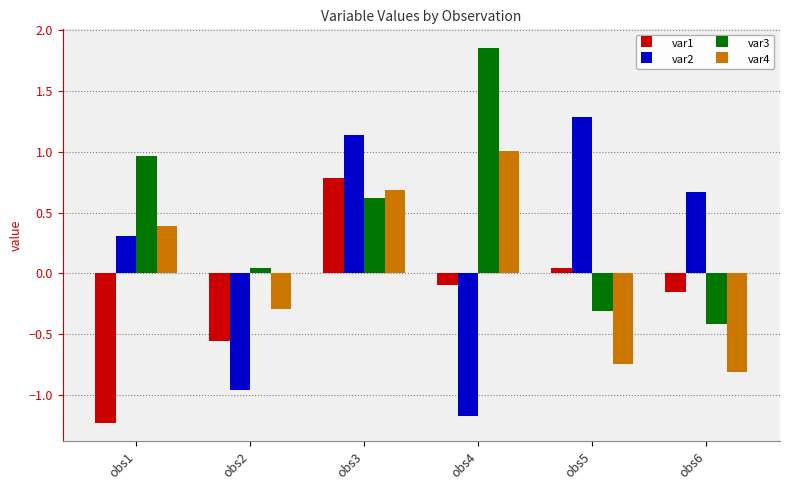

Rank the categories by var1 value from lowest to highest.

obs1, obs2, obs6, obs4, obs5, obs3